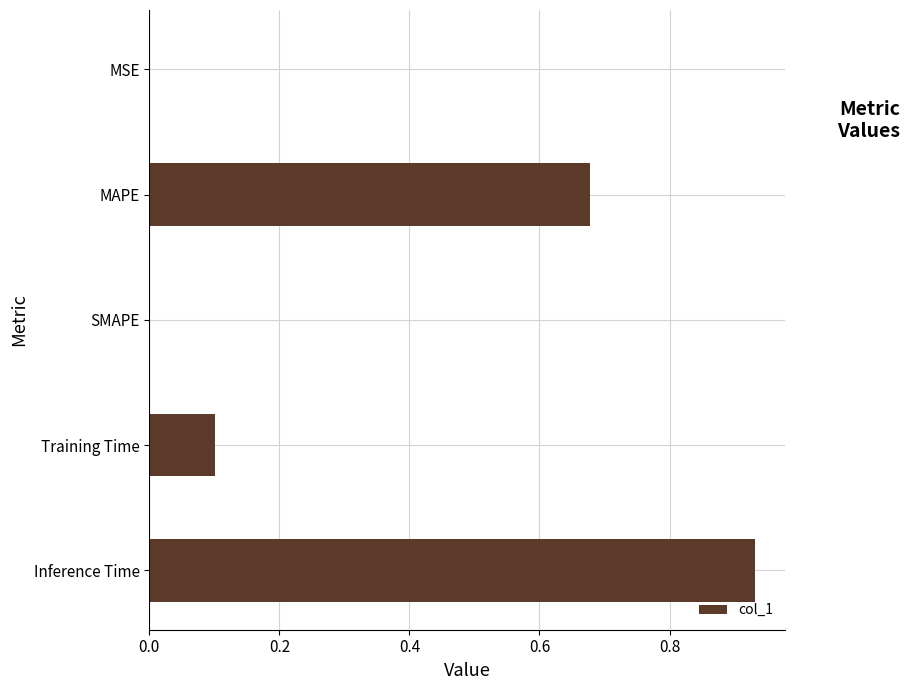

Which category has the highest value across all series?

Inference Time